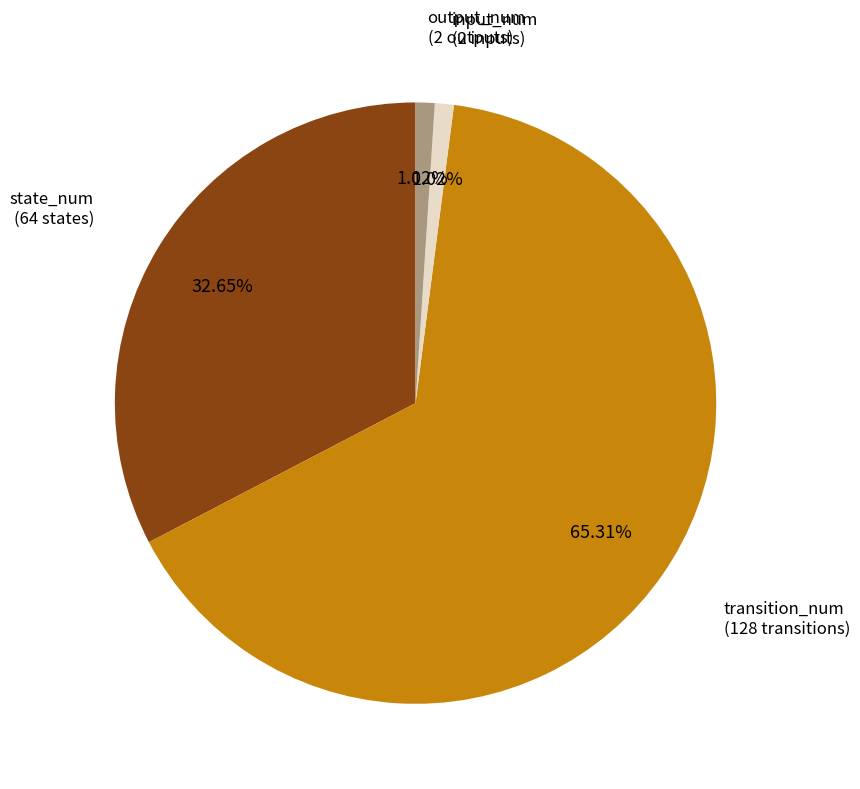

What is the total percentage of input_num and output_num?

2.0%